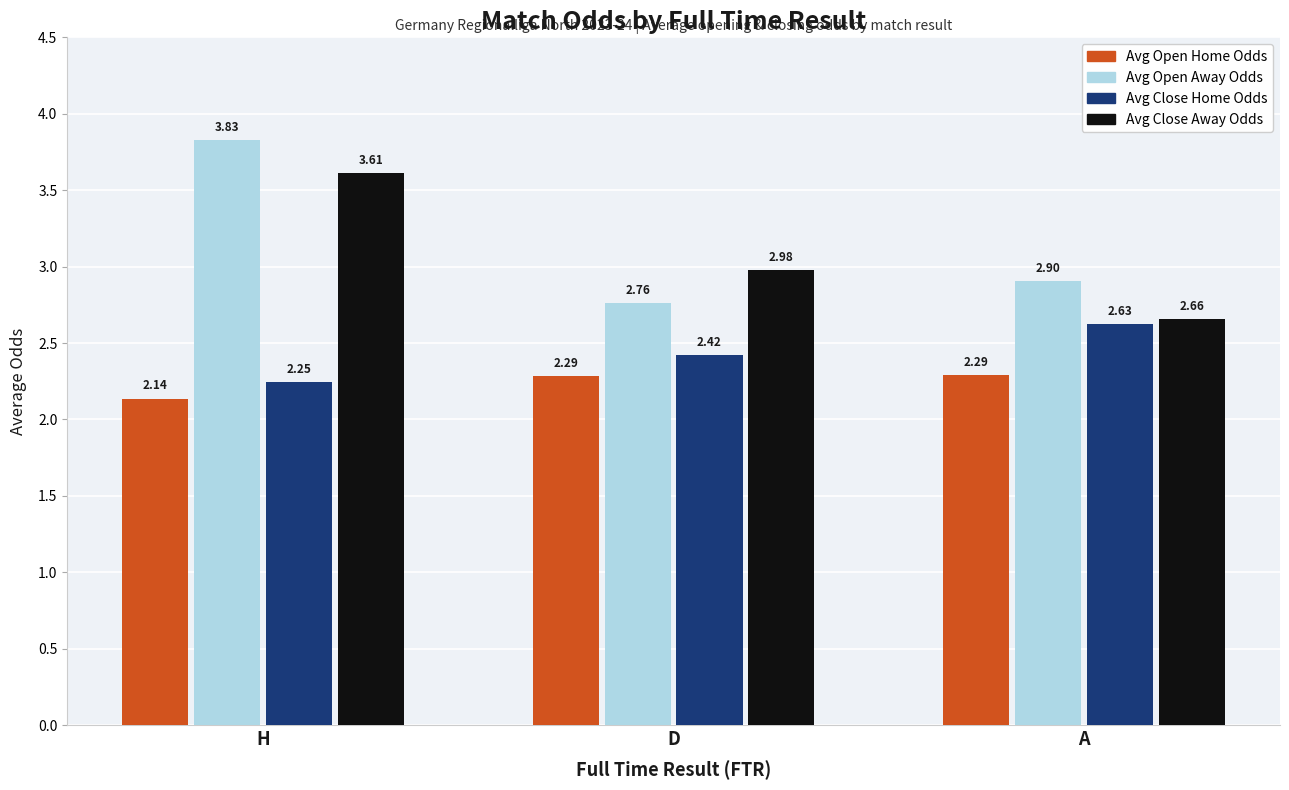

At which category is the sum across all series the highest?

H